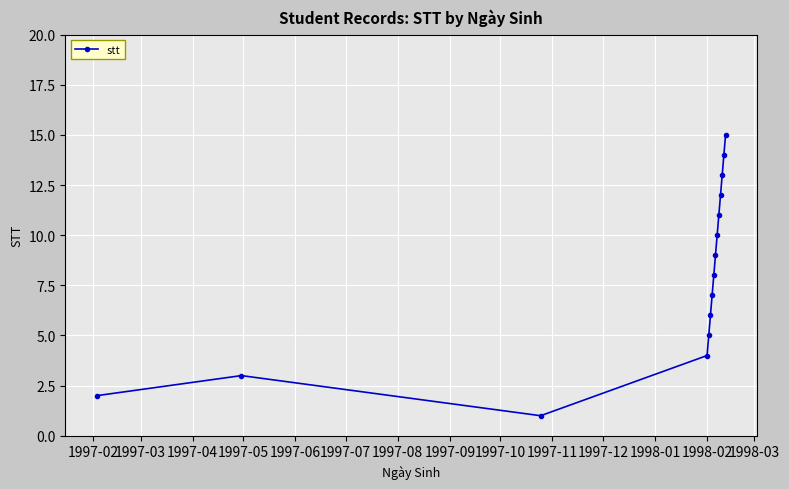

What is the average value?

8